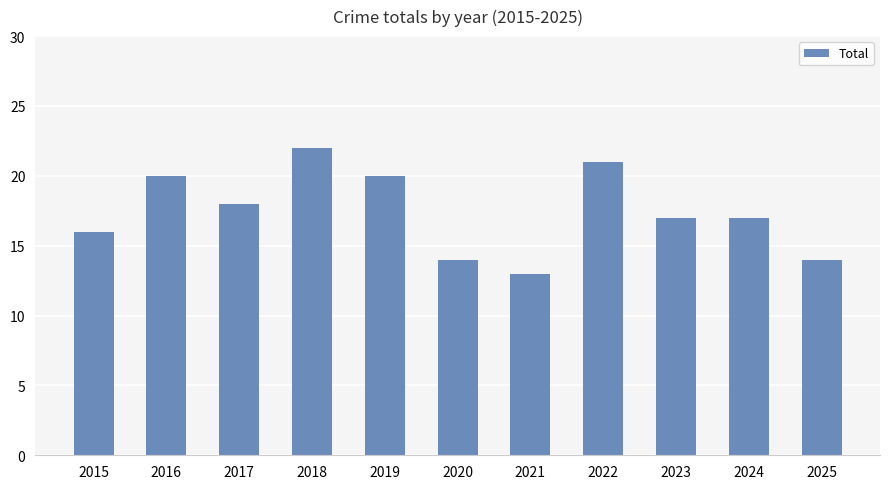

The chart shows a value of 8 at 2018. True or false?

False